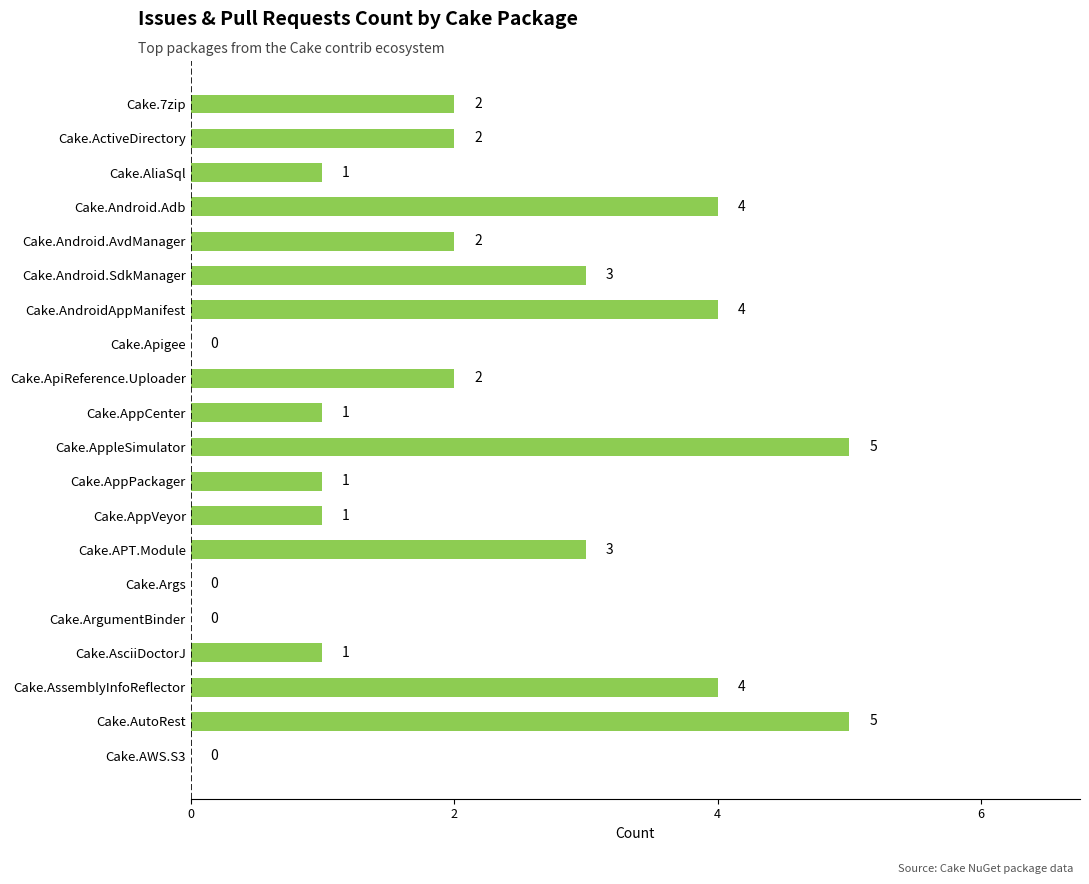

Between Cake.AppCenter and Cake.AppleSimulator, which is larger?

Cake.AppleSimulator